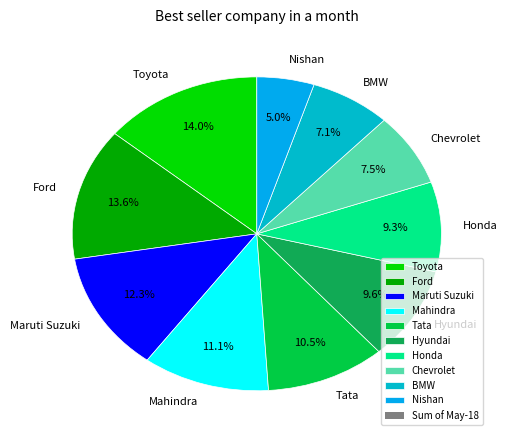

Is there a majority slice in this chart?

No